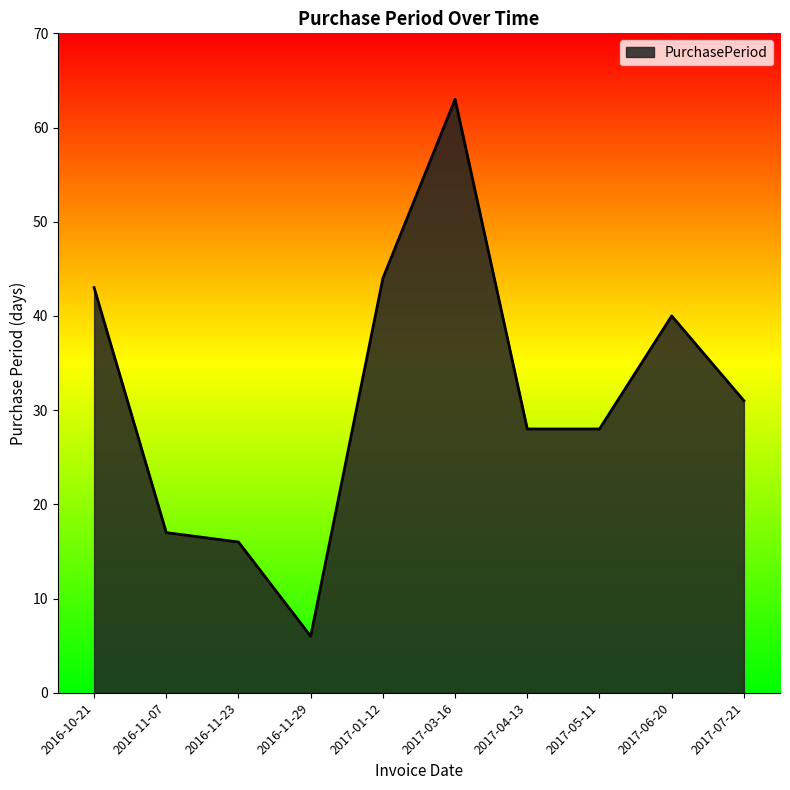

What is the sum of all values?

316